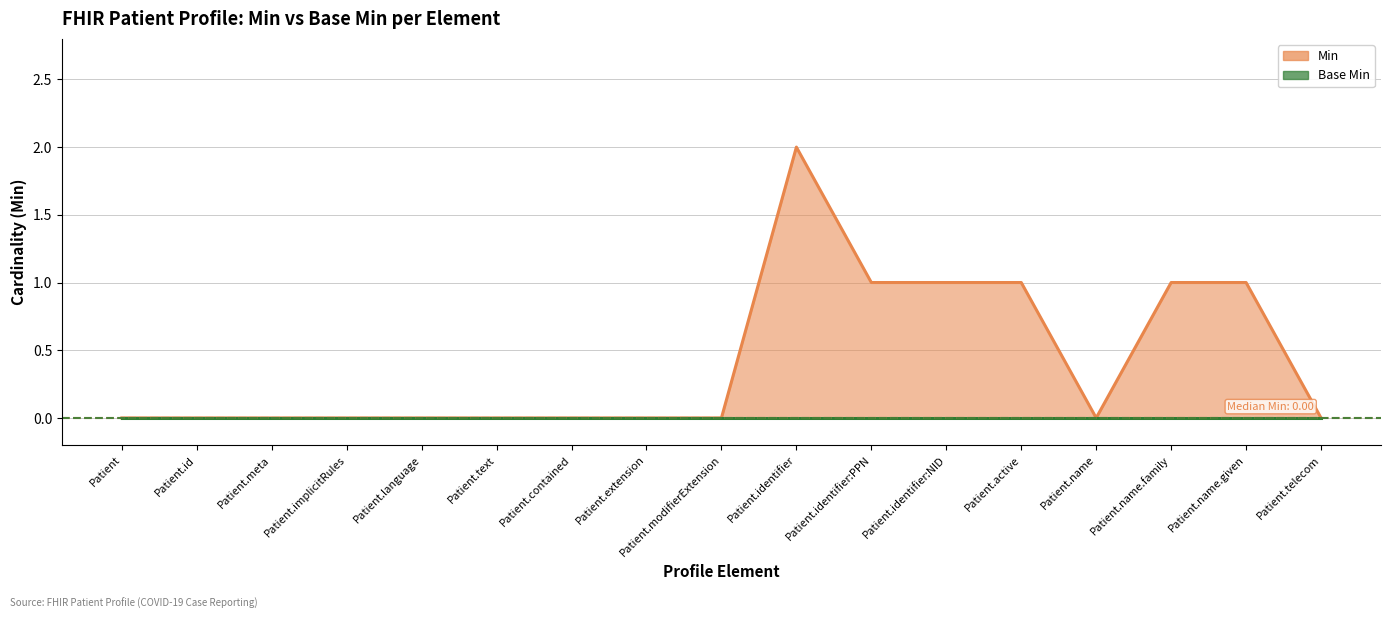

Reading left to right, what are all the values shown in this chart?

0	0	0	0	0	0	0	0	0	2	1	1	1	0	1	1	0